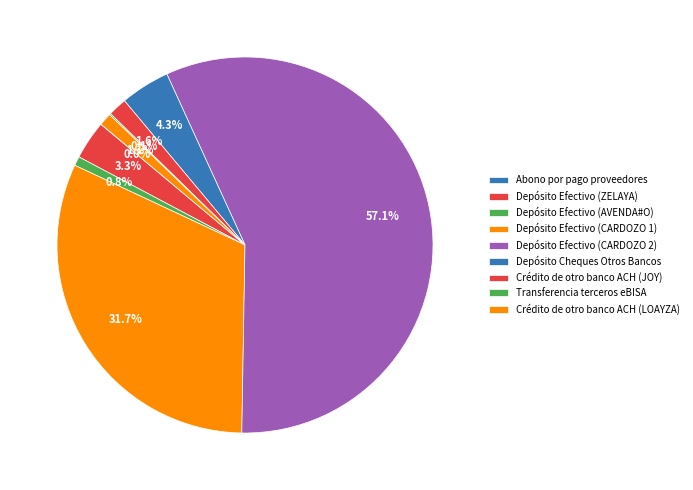

Which slice is the smallest?

Abono por pago proveedores